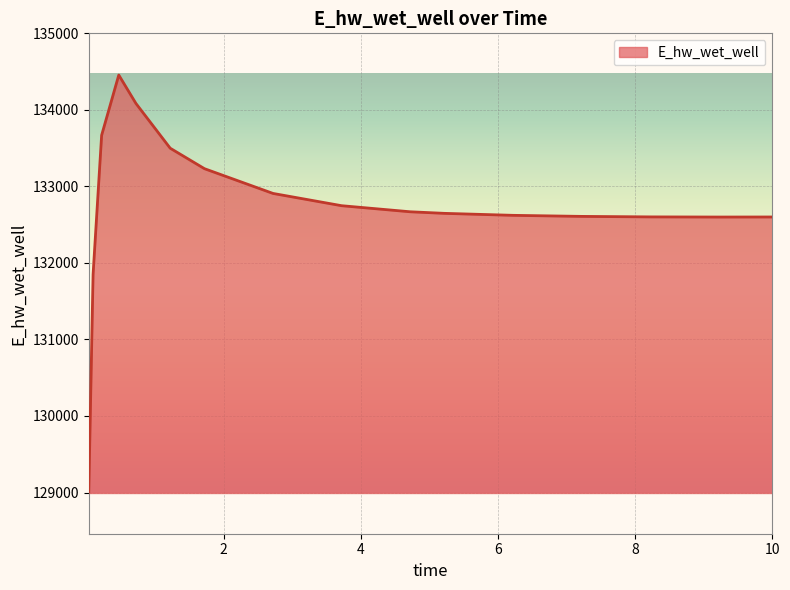

How many categories are shown in the chart?

16